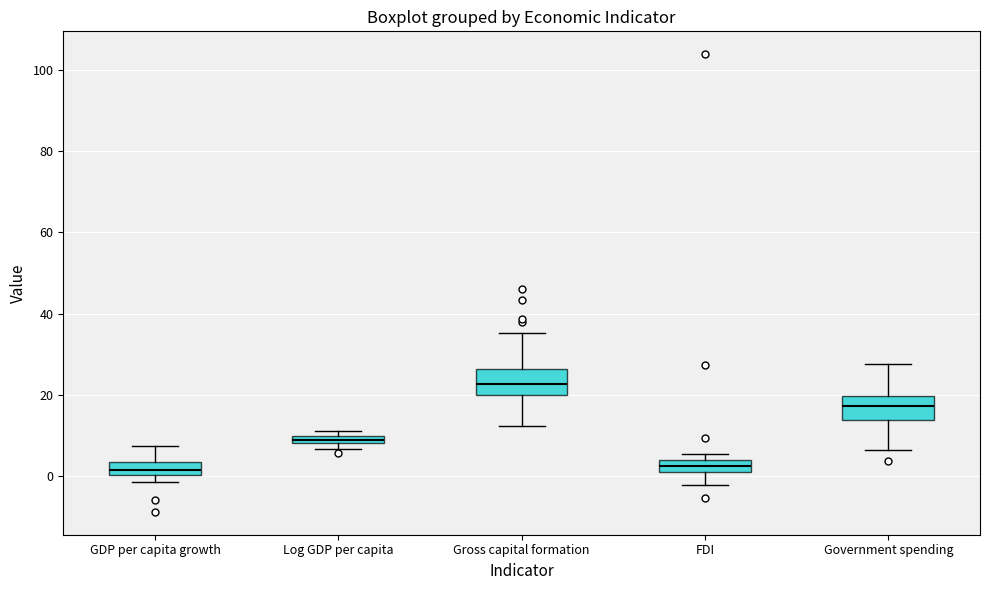

Which box's median line is the highest?

Gross capital formation